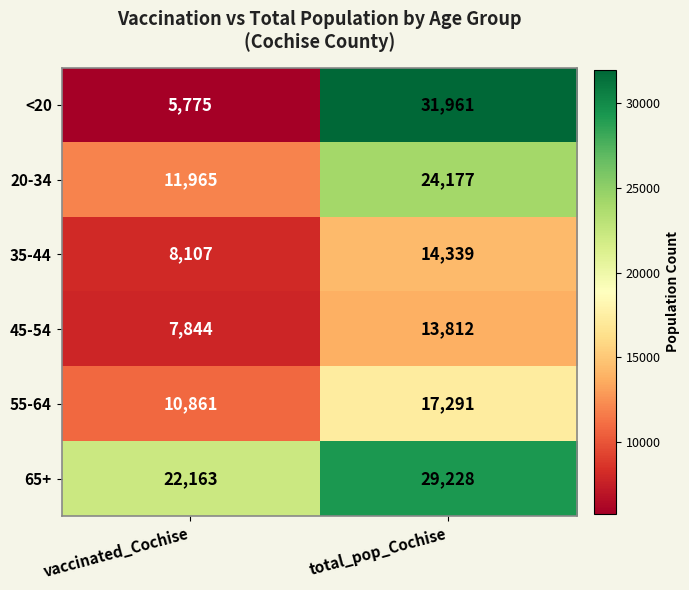

Rank the categories by 55-64 value from lowest to highest.

vaccinated_Cochise, total_pop_Cochise